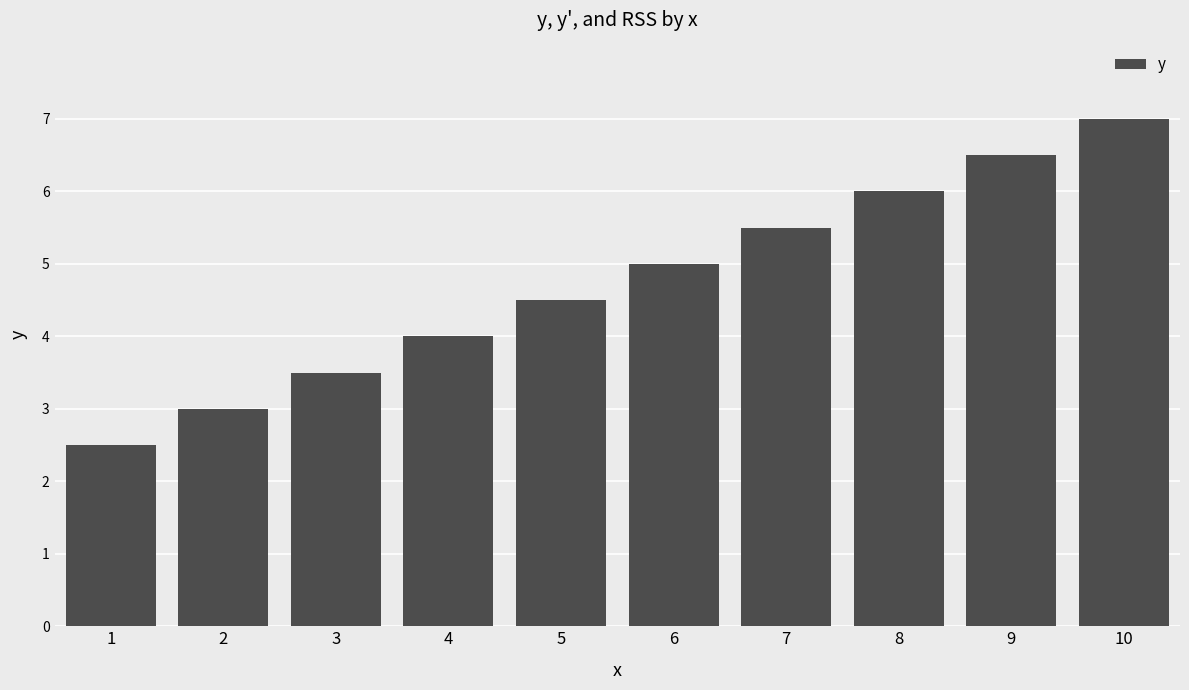

List the labels in order of value, smallest first.

1, 2, 3, 4, 5, 6, 7, 8, 9, 10